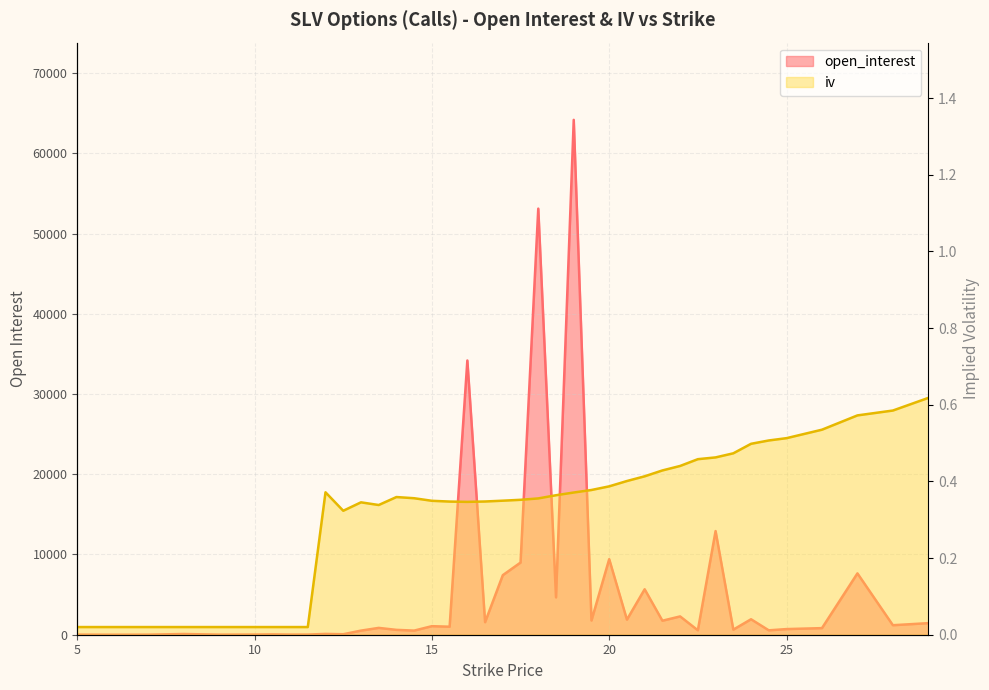

What position from the right is 18.5?

18